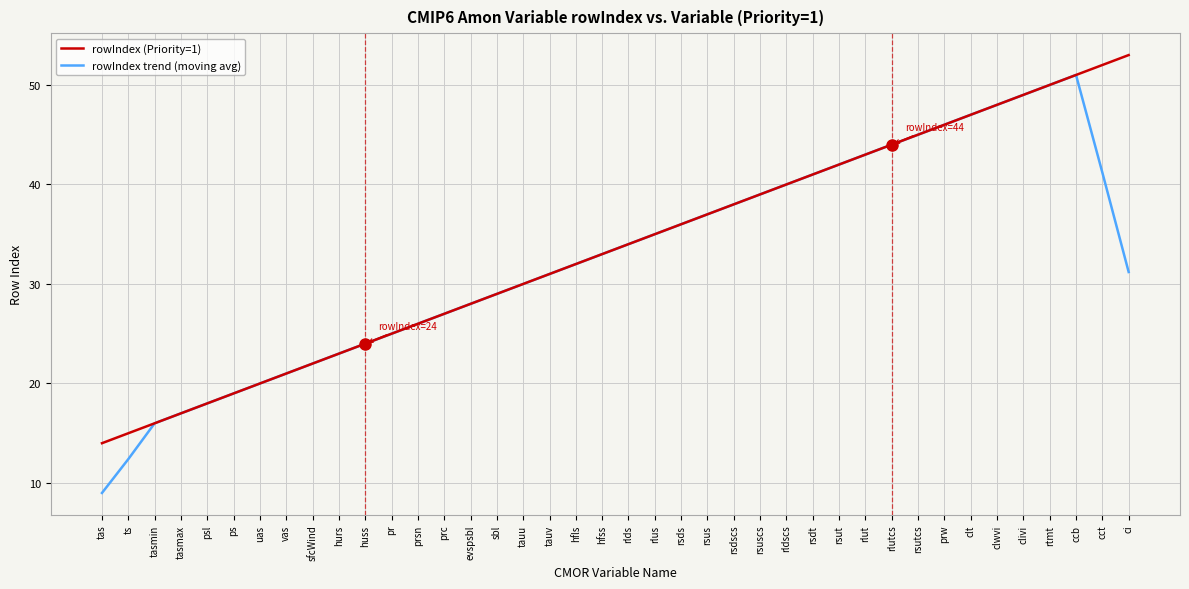

In rowIndex trend (moving avg), how many points are higher than both neighbors (excluding endpoints)?

1